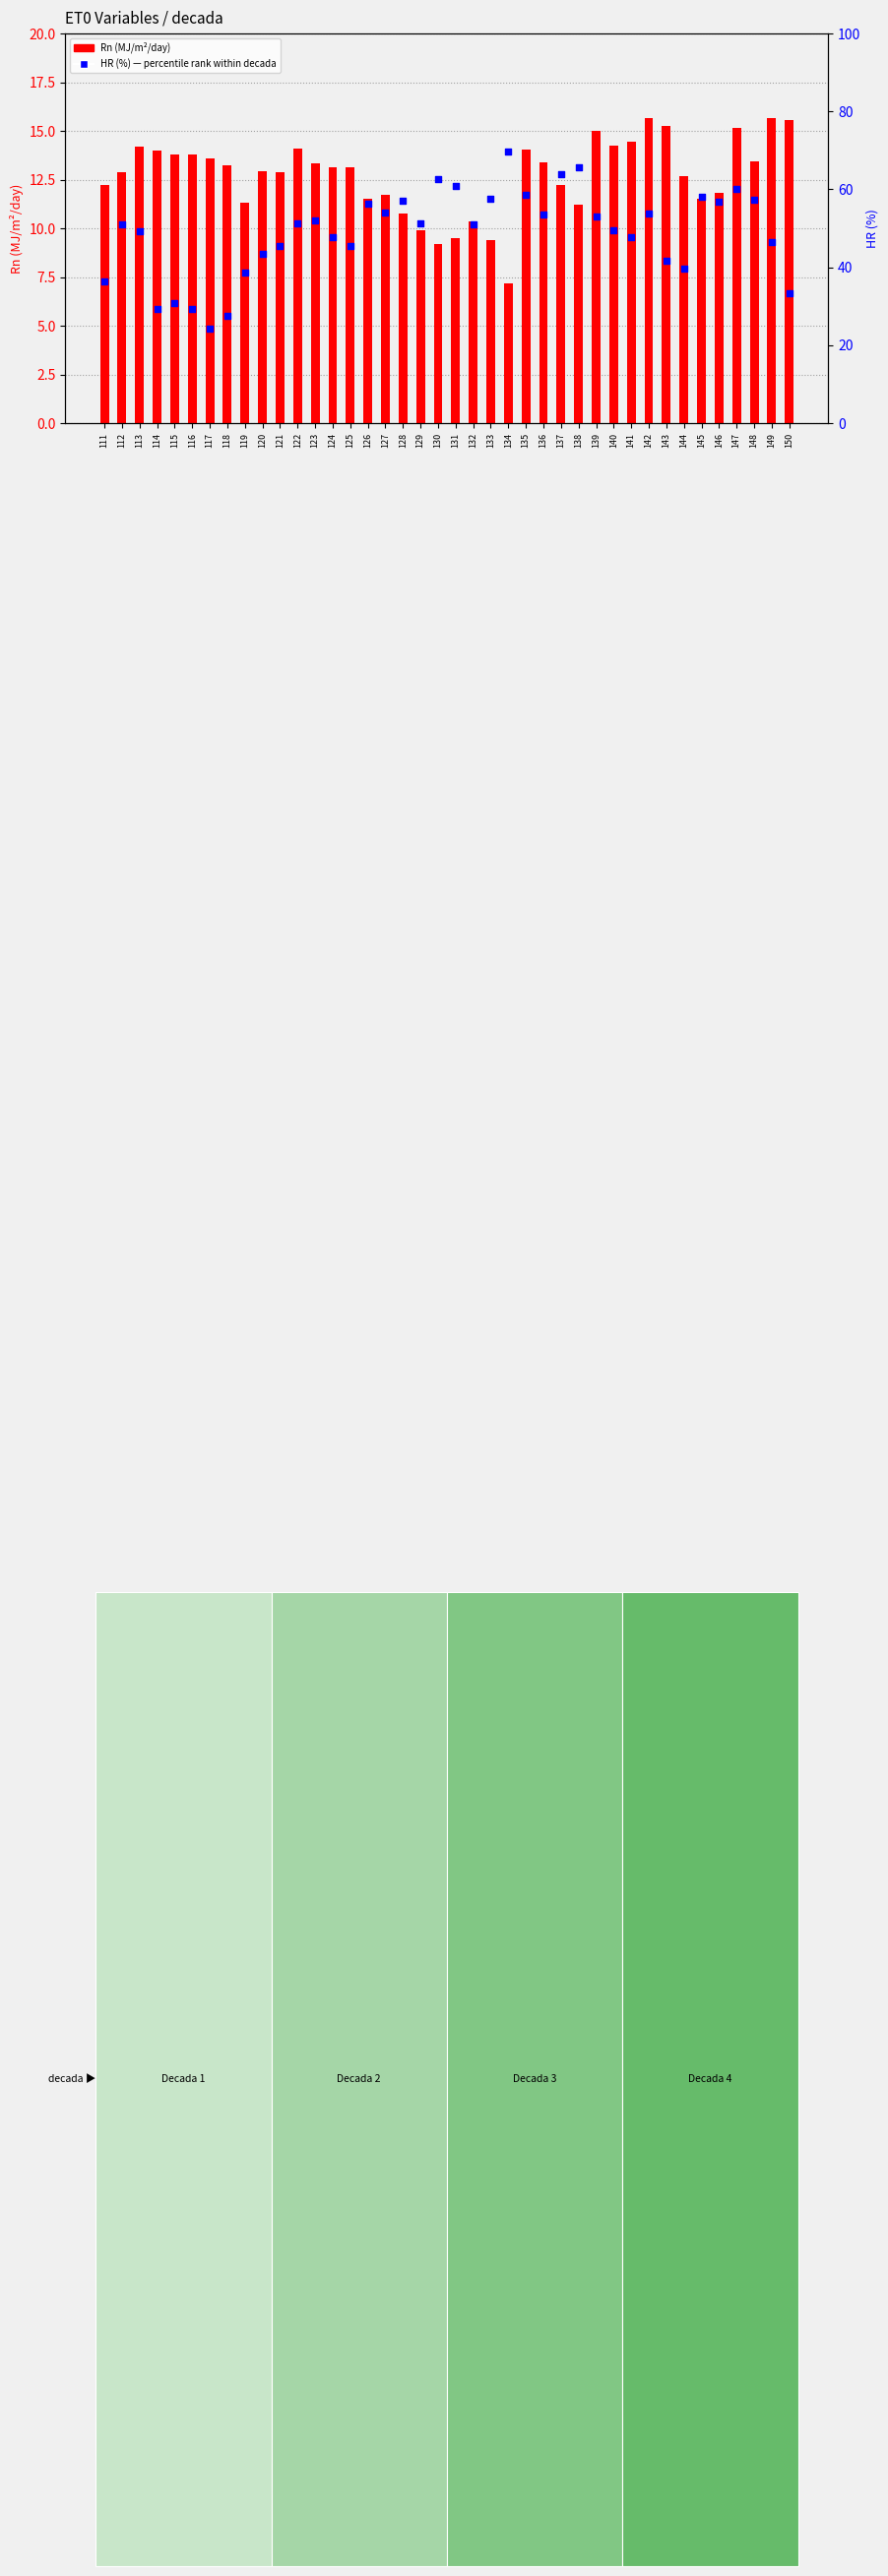

Which series contains the lowest Y value?

Rn